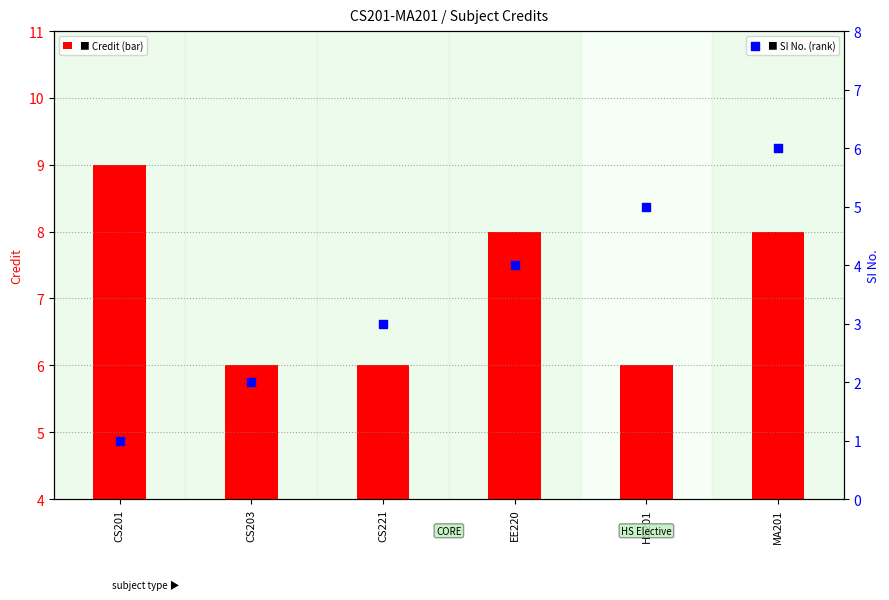

What are all the series names shown in the legend?

Credit, SI No.